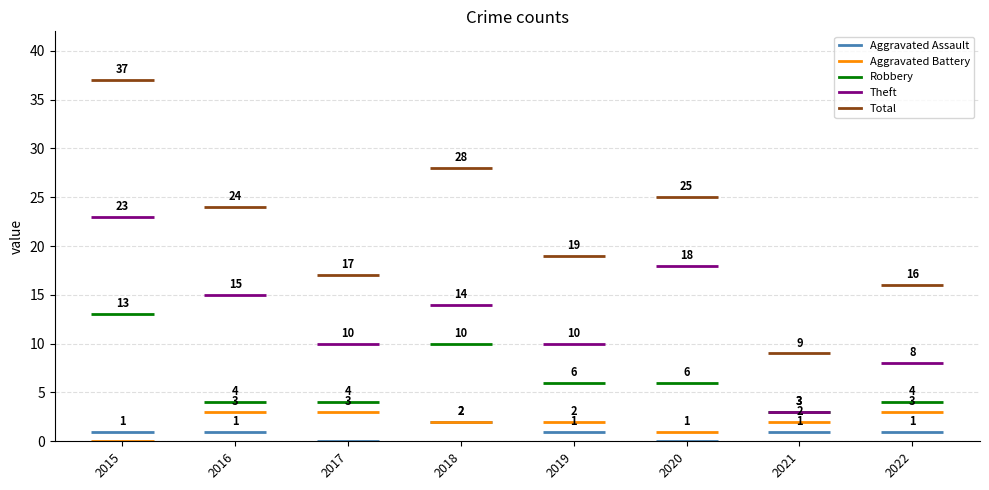

What is the sum of all Aggravated Battery values?

16